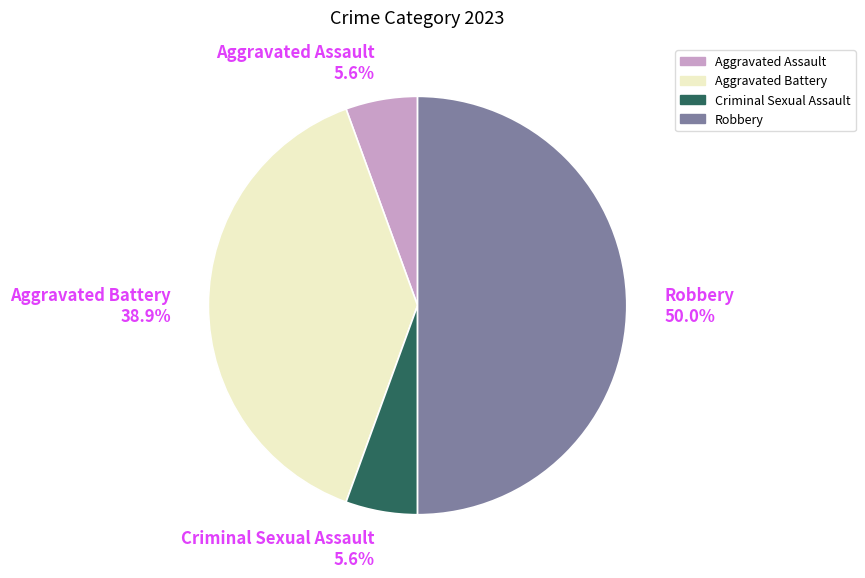

How many segments does this pie chart have?

4